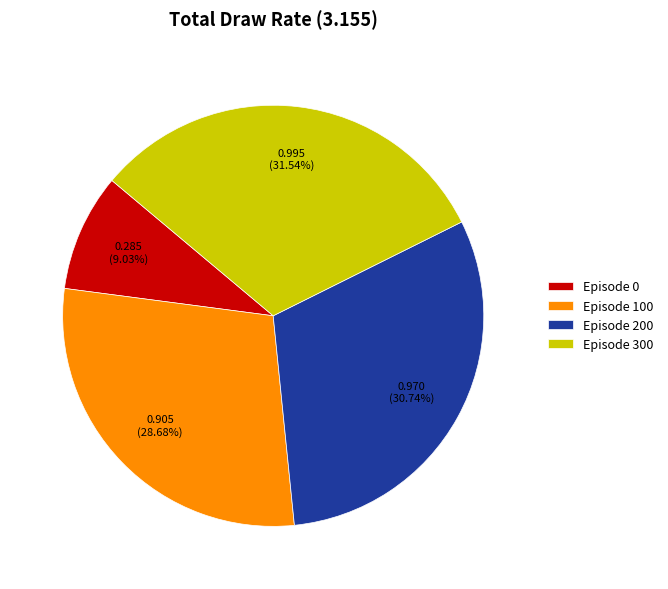

Does any single category account for the majority?

No